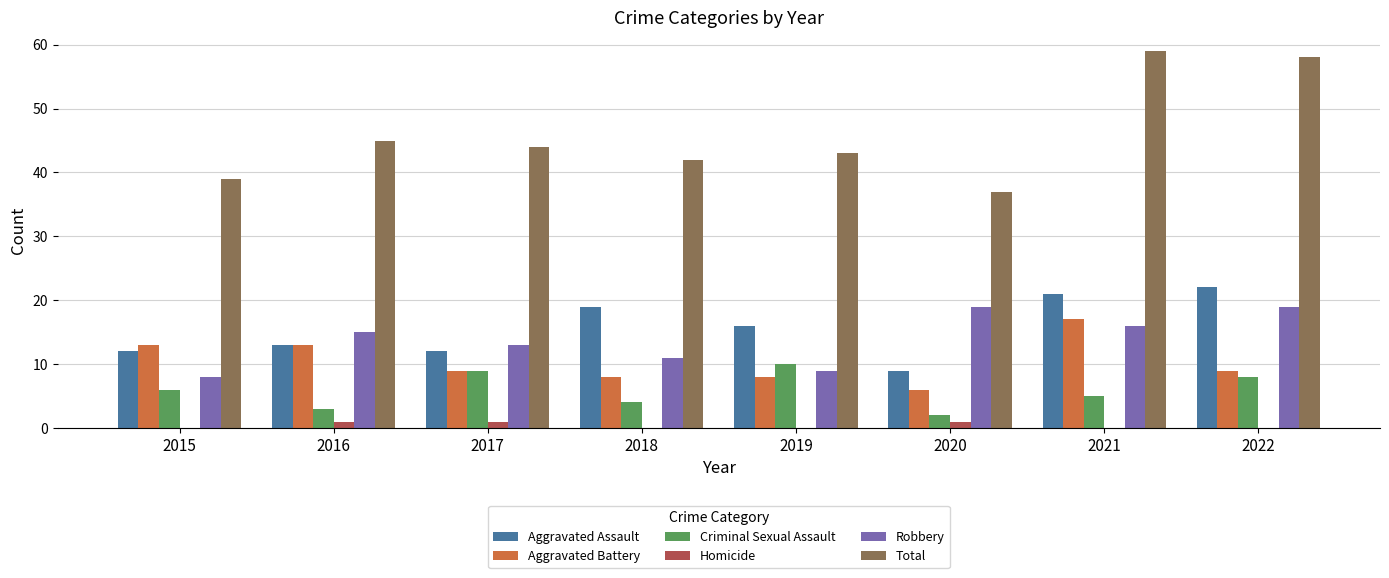

What value does the Criminal Sexual Assault series have at 2019?

10